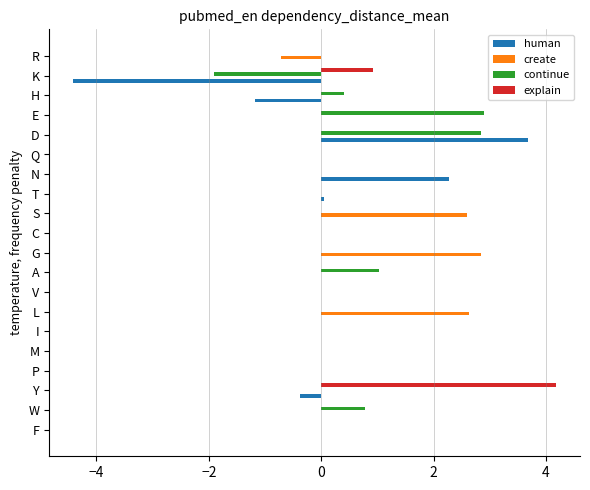

The value of explain at L is 0.0. True or false?

True